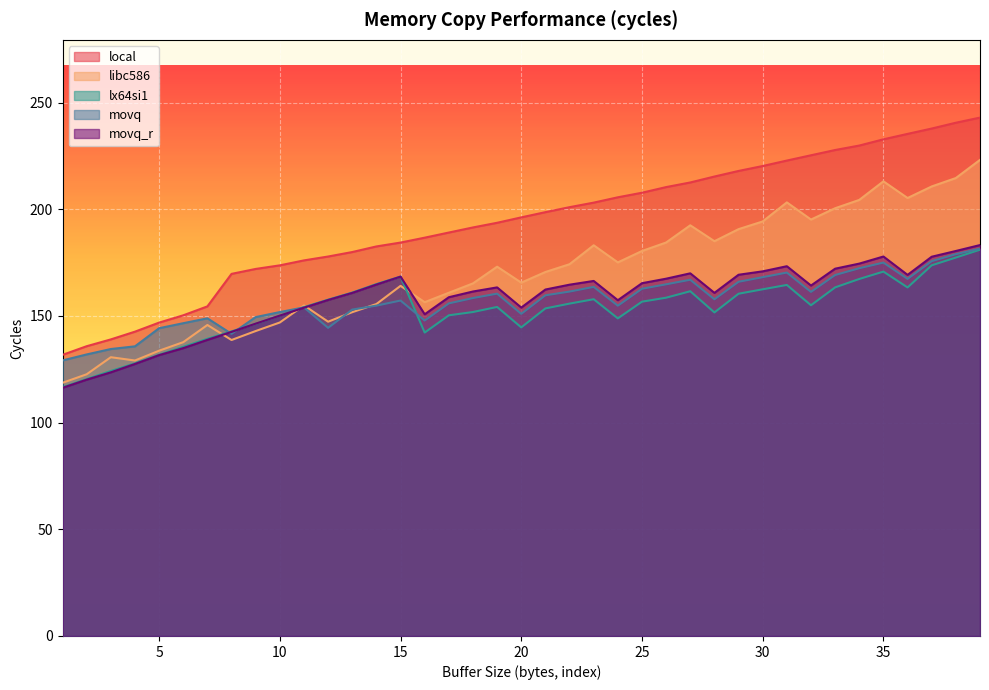

True or false: movq and local intersect in this chart.

False